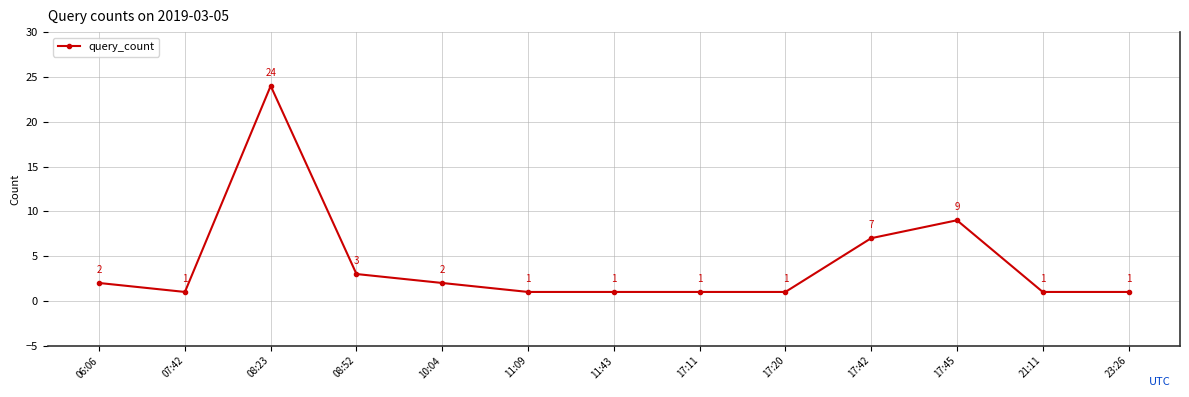

True or false: the data shows 3 at 17:45.

False